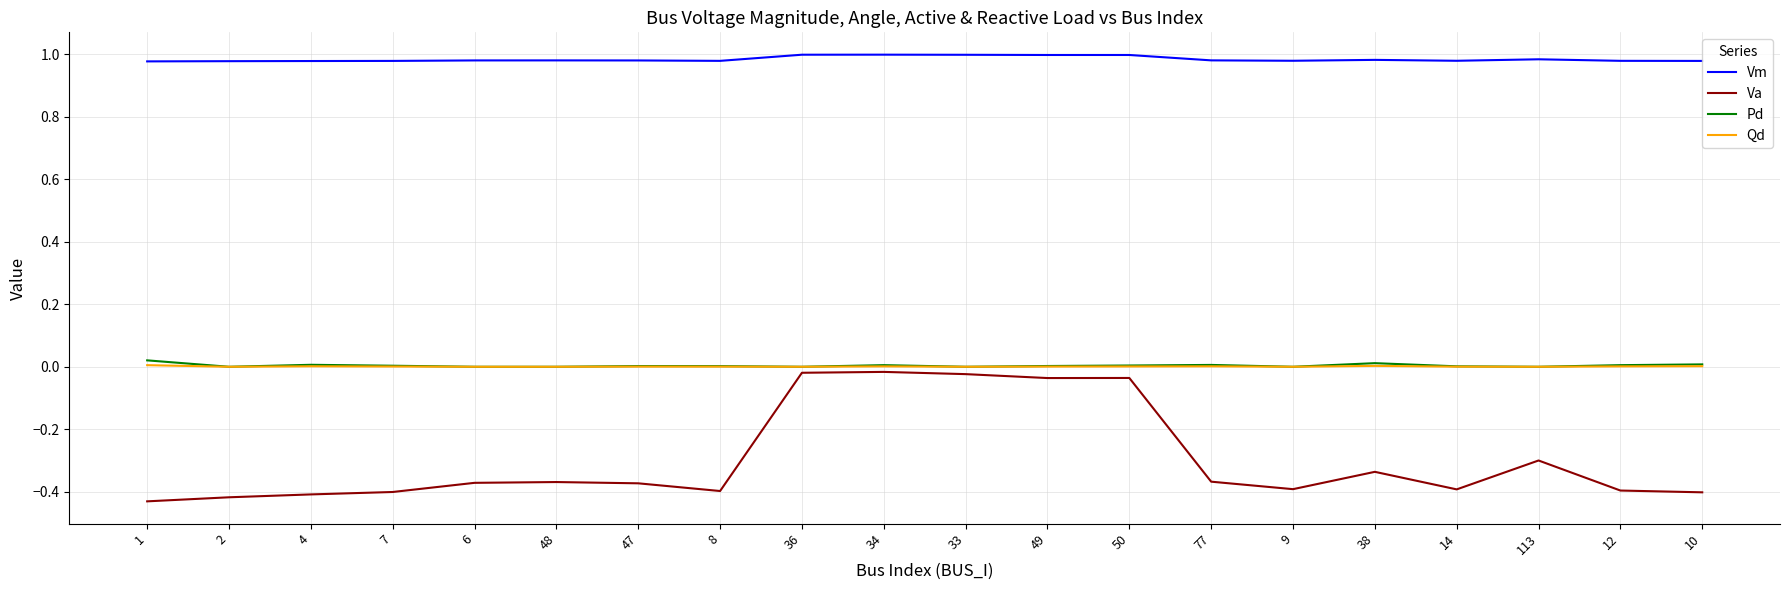

Which series has the widest spread of values?

Va